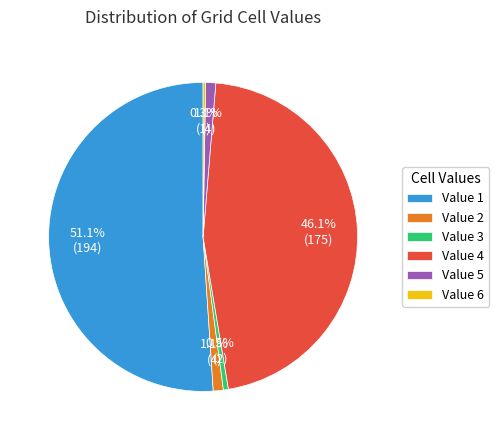

What percentage is NOT represented by Value 2?

98.9%